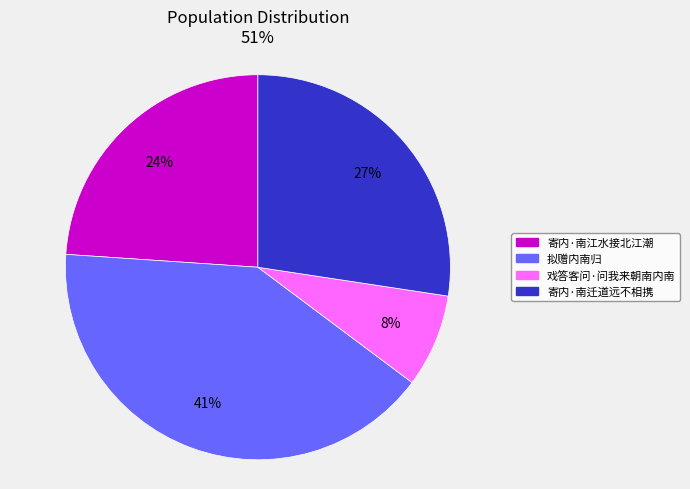

To the nearest percent, what is the difference between the largest and smallest slice percentages?

33%